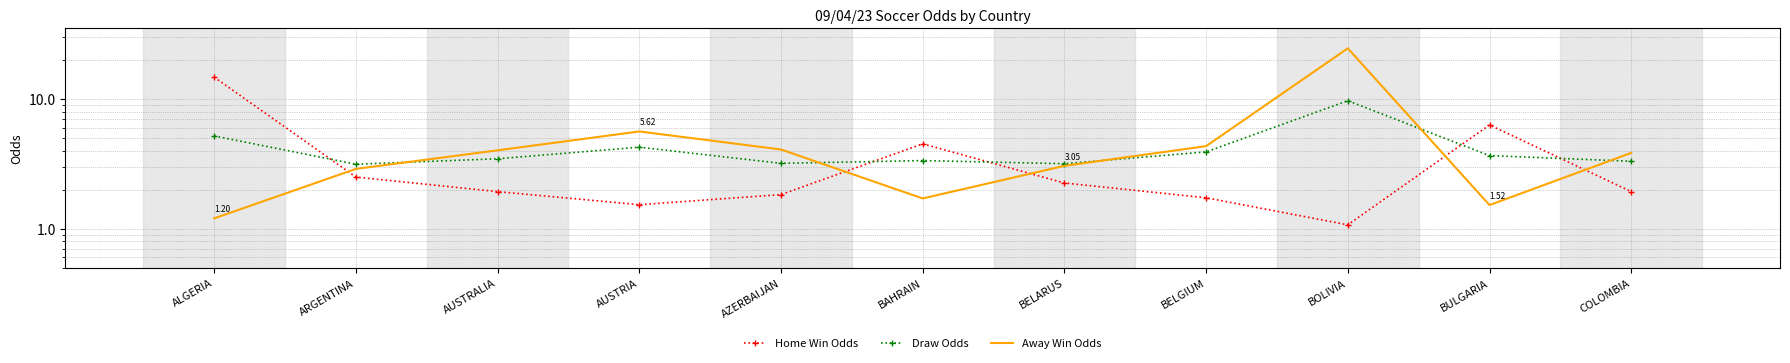

What is the sum of all Home Win Odds values?

40.3